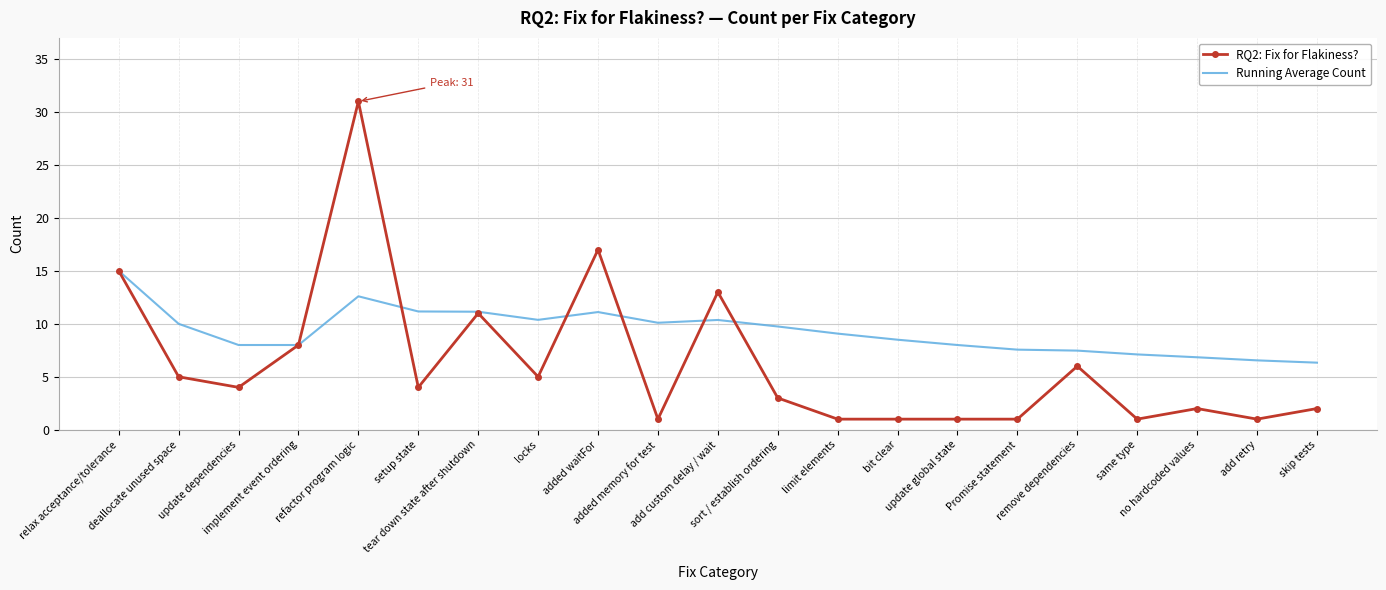

Is the value of Running Average Count at deallocate unused space greater than the value of RQ2: Fix for Flakiness? at tear down state after shutdown?

No